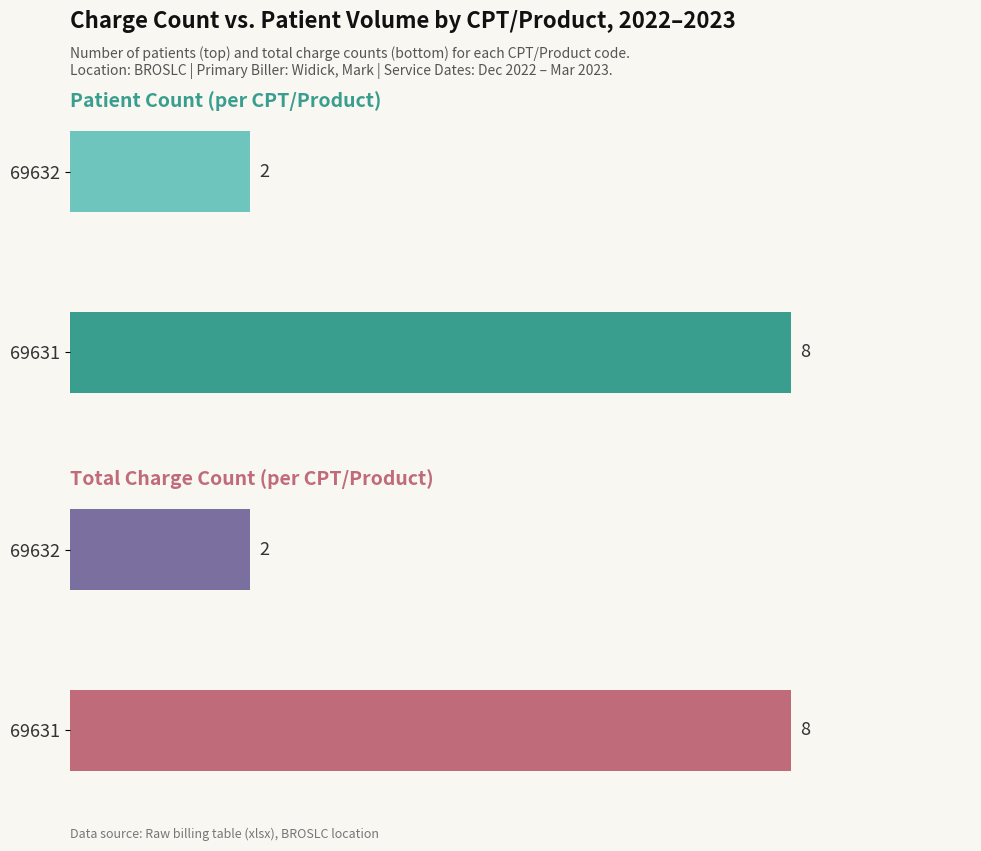

What is the value of the Total Charge Count bar at the 1st from the left?

8